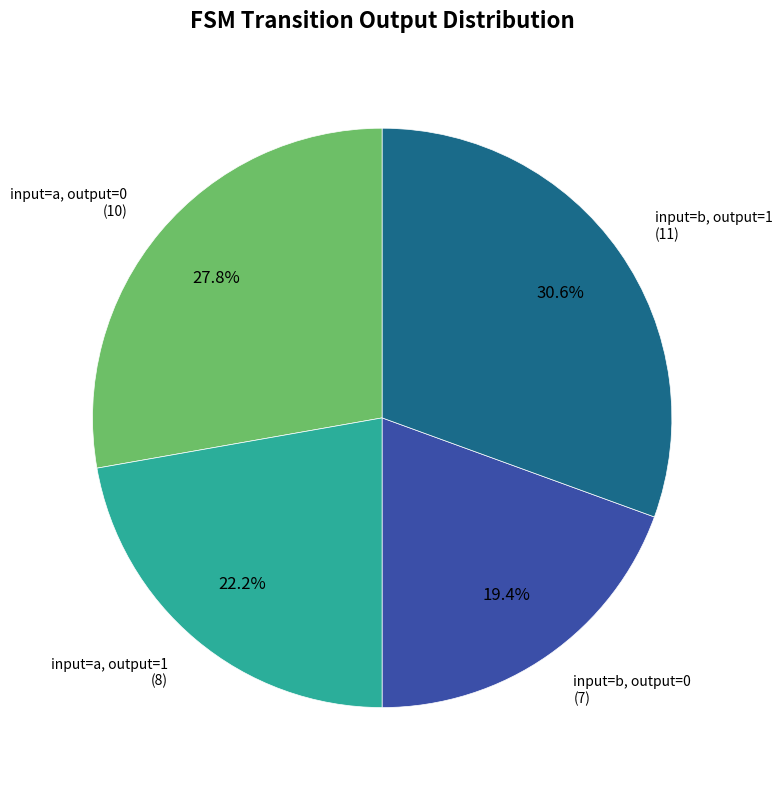

How many segments does this pie chart have?

4